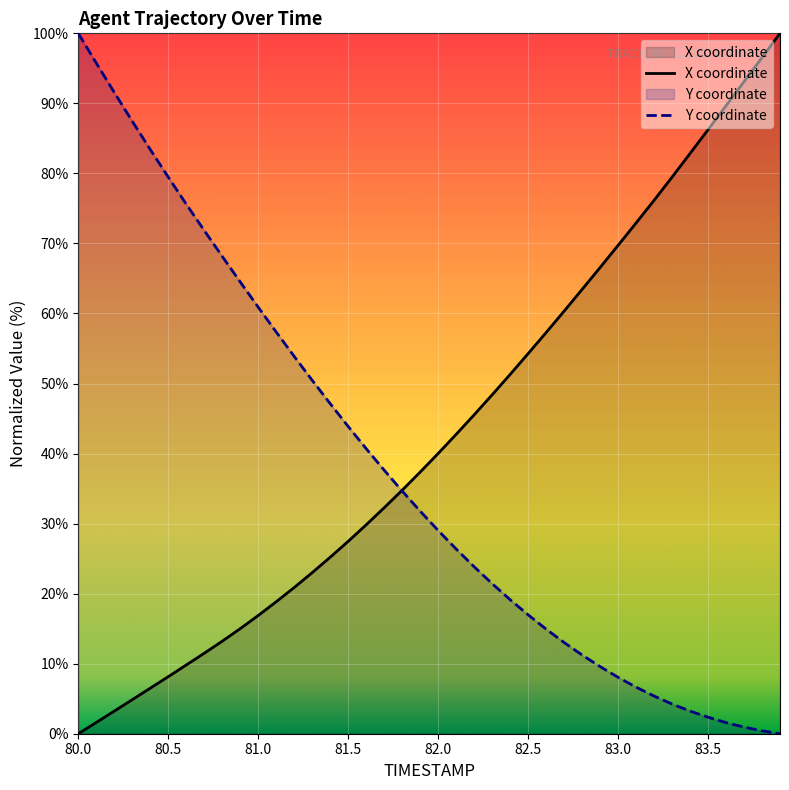

Where does the Y series first go above 31?

80.0